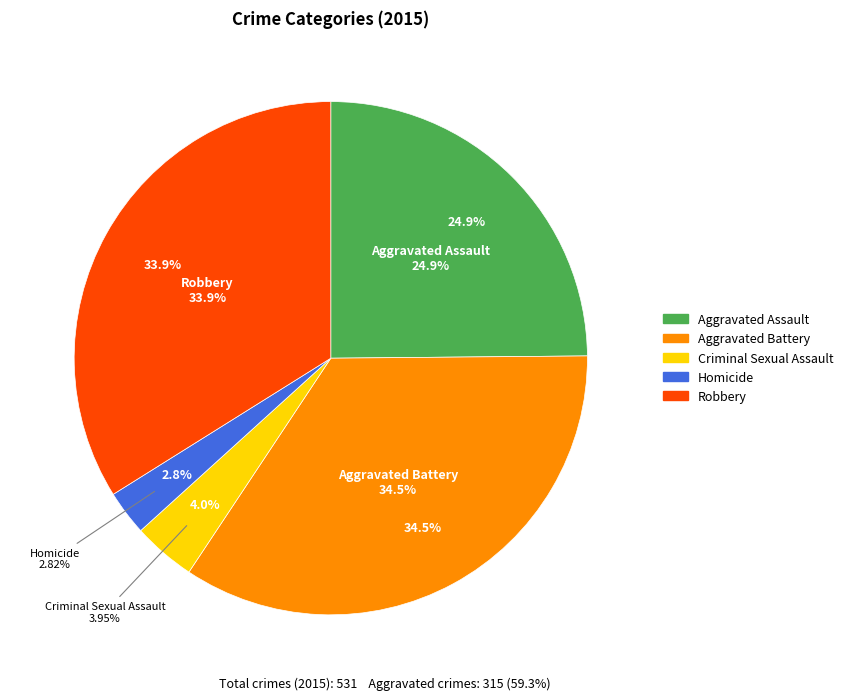

To the nearest percent, what is the difference between the largest and smallest slice percentages?

32%